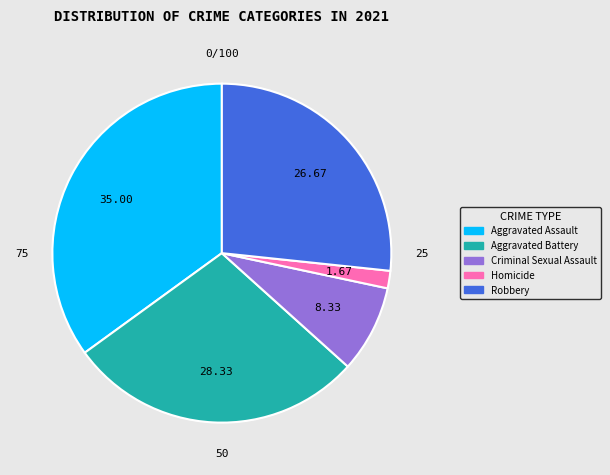

What is the change in value from Aggravated Battery to Homicide?

-16